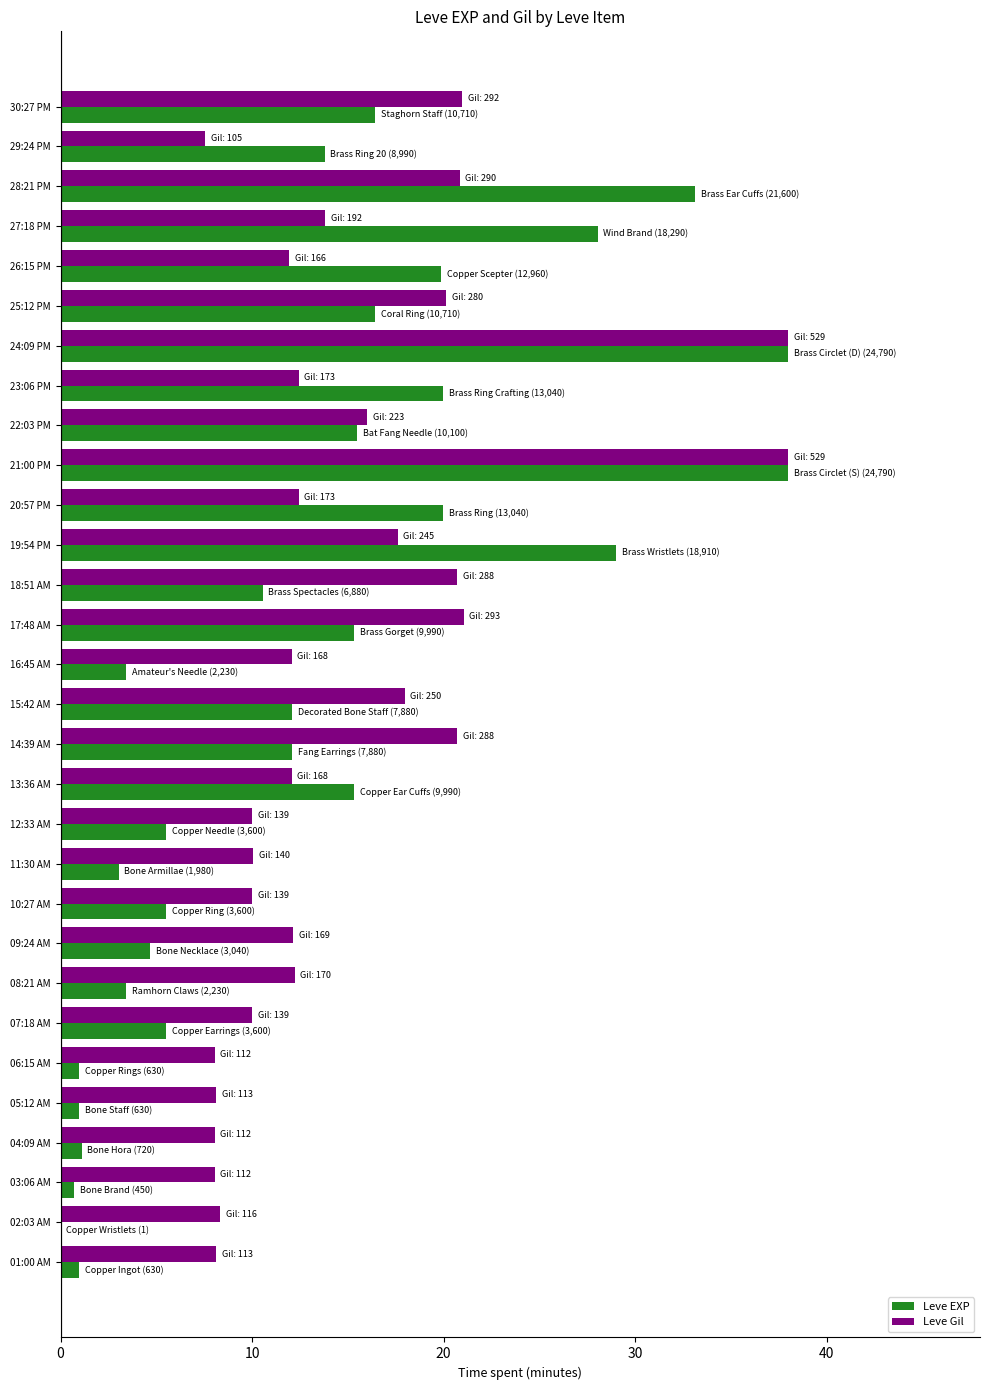

What is the sum of all Leve Gil values?

447.2